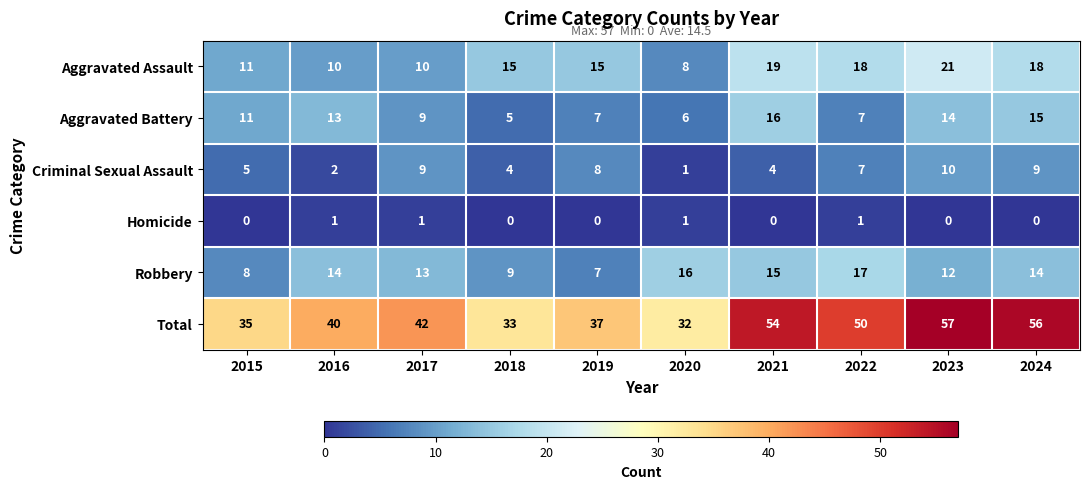

At 2021, list the series in order from smallest to largest.

Homicide, Criminal Sexual Assault, Robbery, Aggravated Battery, Aggravated Assault, Total